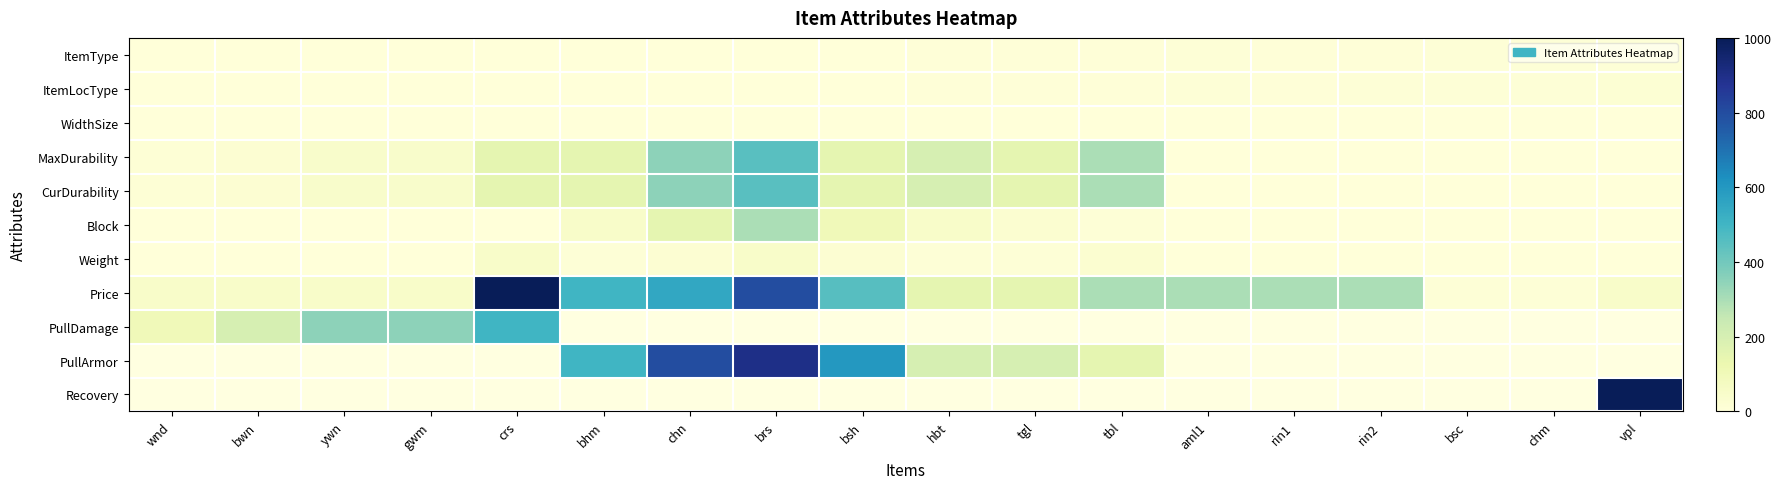

The value of PullDamage at ywn is 568.2. True or false?

False